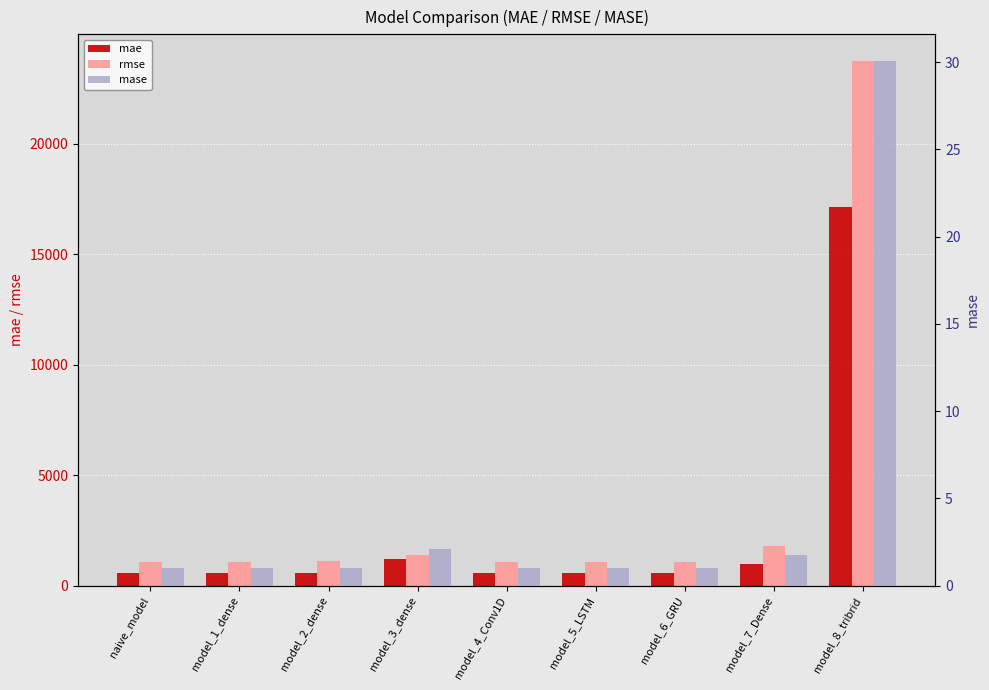

What is the maximum value for mase?

30.1